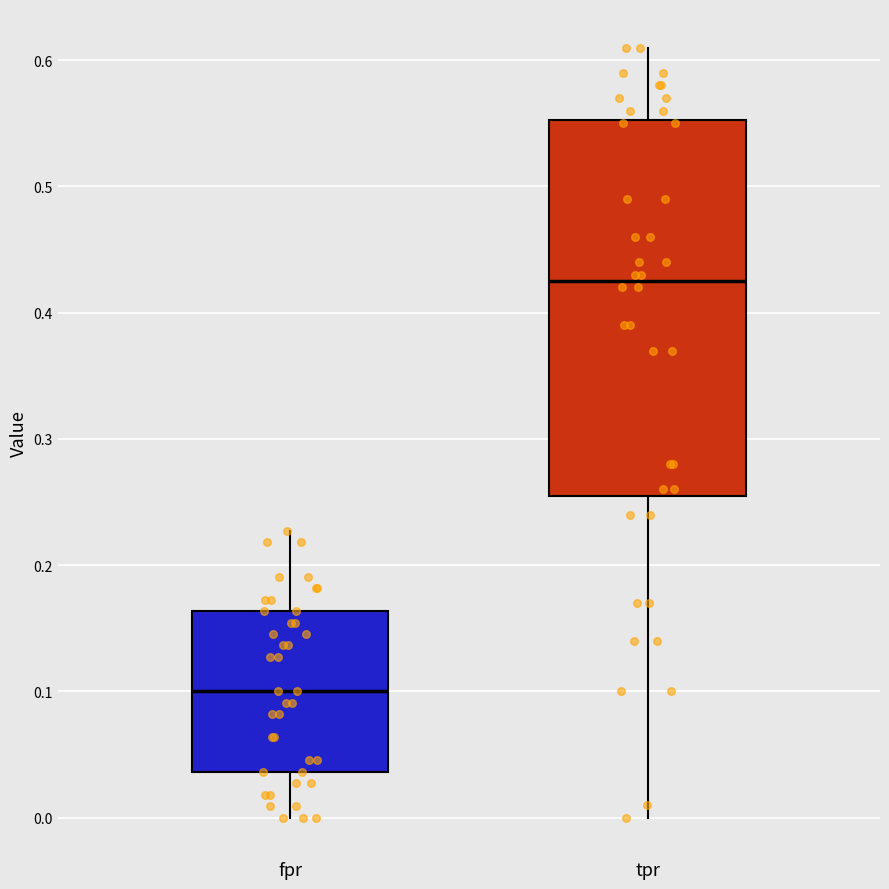

Where is the lower edge of the box for fpr on the y-axis? The values are not printed on the chart, so give them approximately, as read against the axis.

0.04